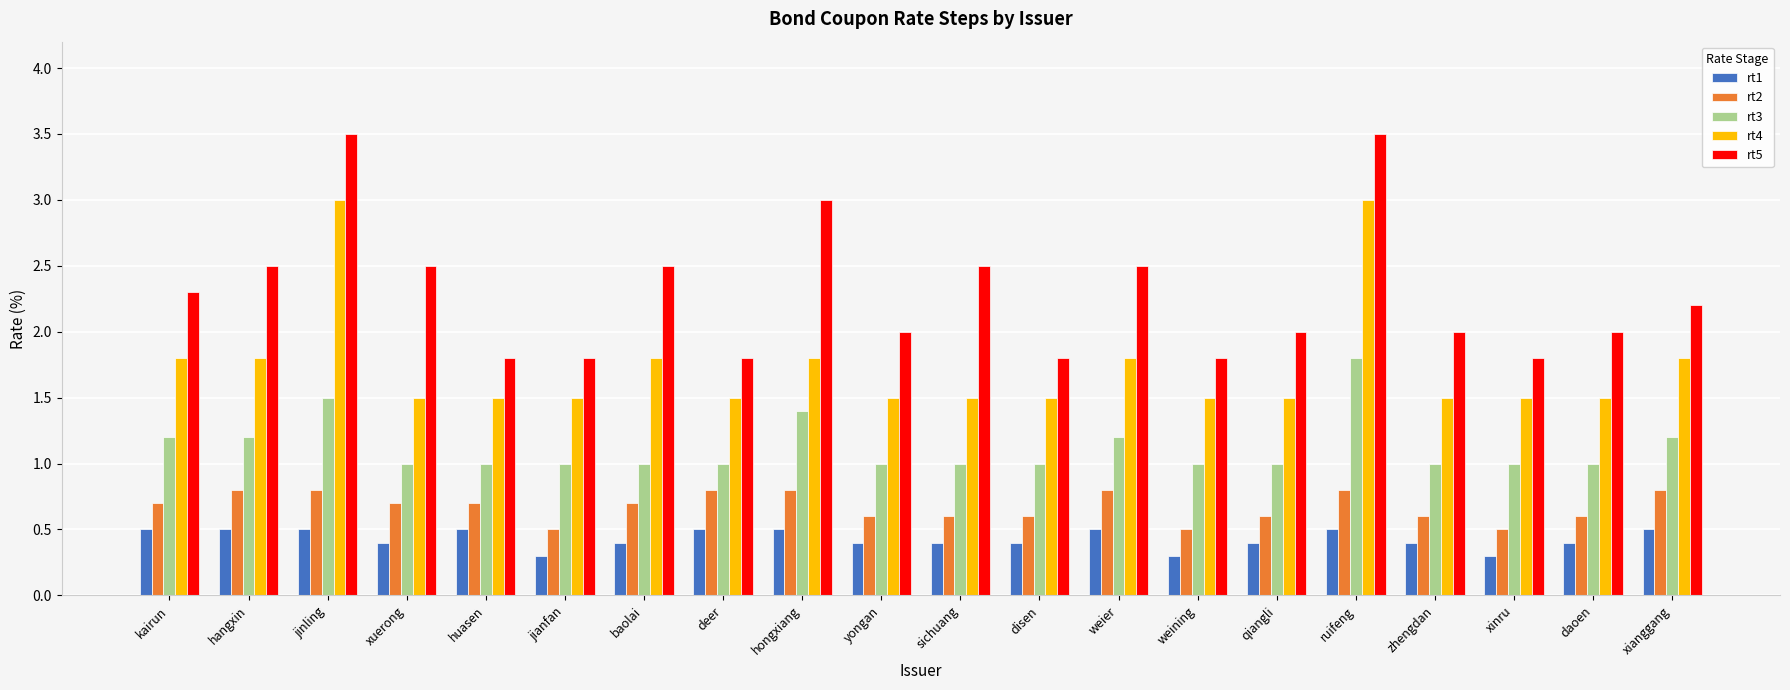

What is the average value of the rt2 series?

0.7